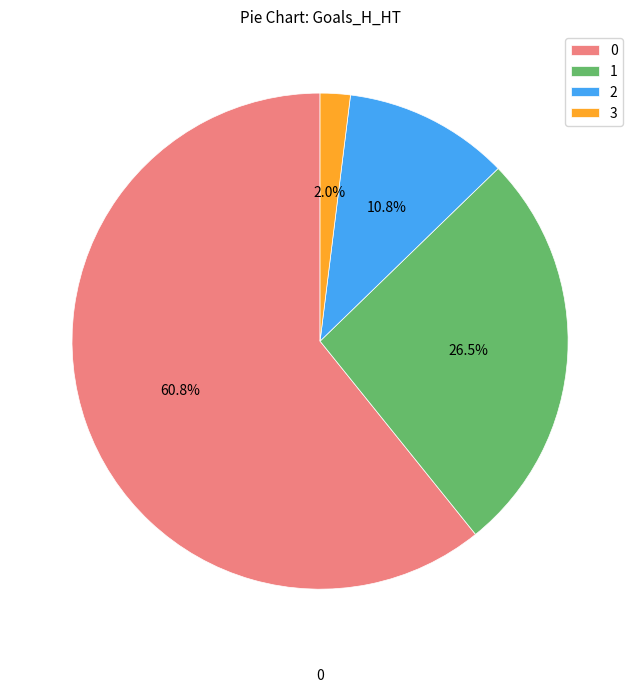

True or false: 3 accounts for 2% of the total.

True